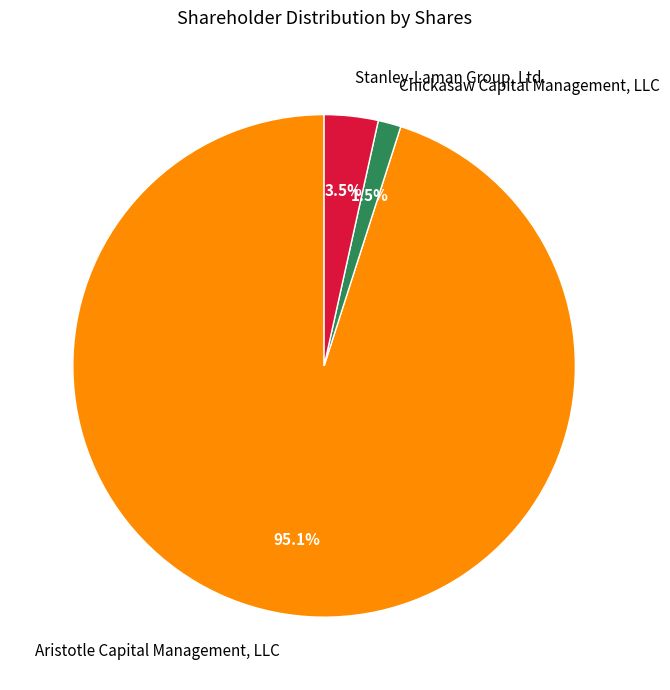

Combined, do Aristotle Capital Management, LLC and Stanley-Laman Group, Ltd. account for over 50%?

Yes